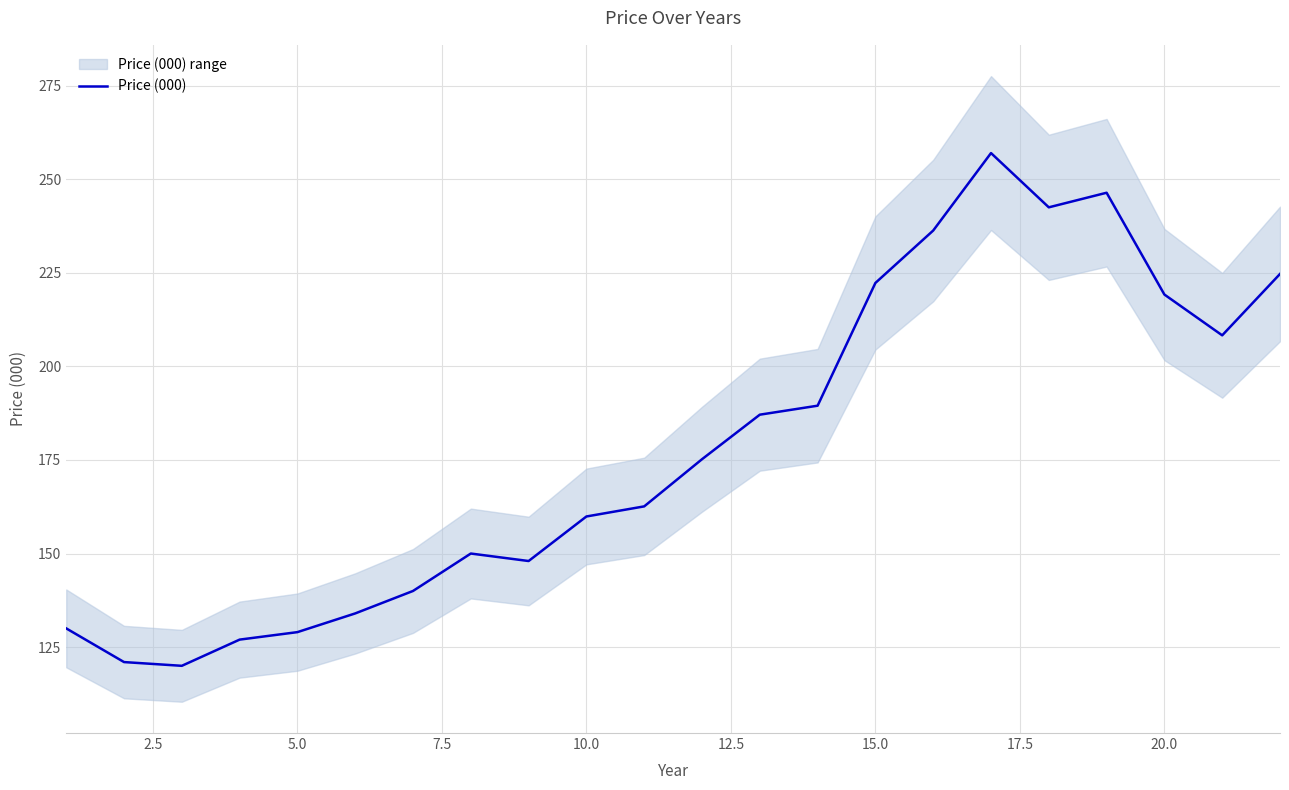

What is the minimum value shown in the chart?

120.0